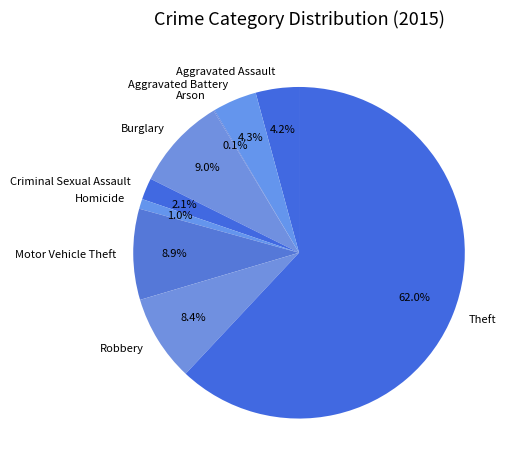

What is the largest slice in the pie chart?

Theft